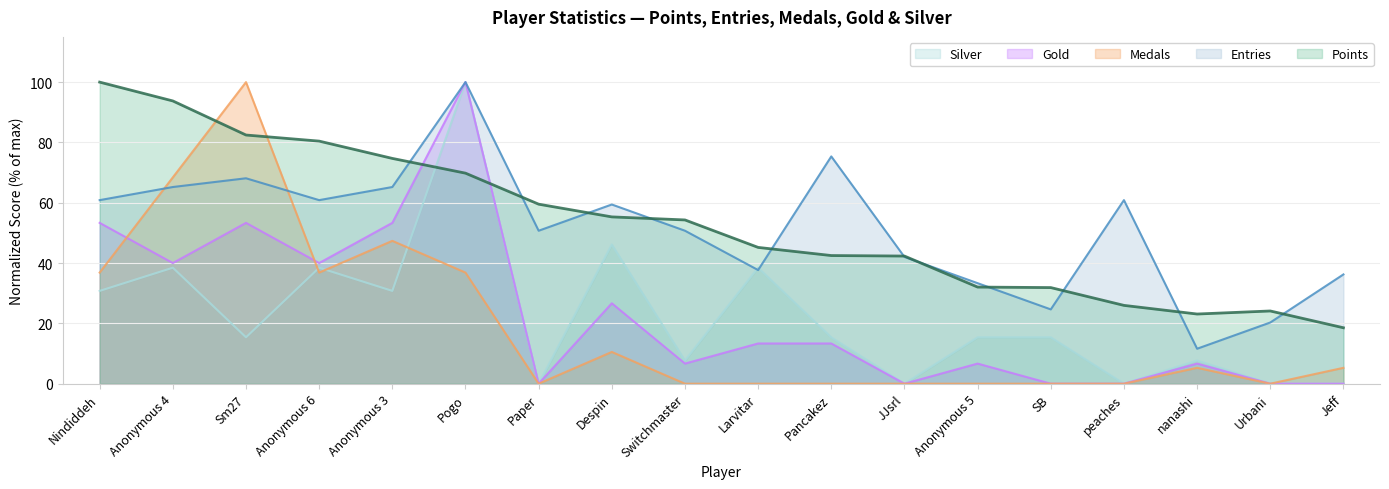

What is the label of the 13th point from the right?

Pogo